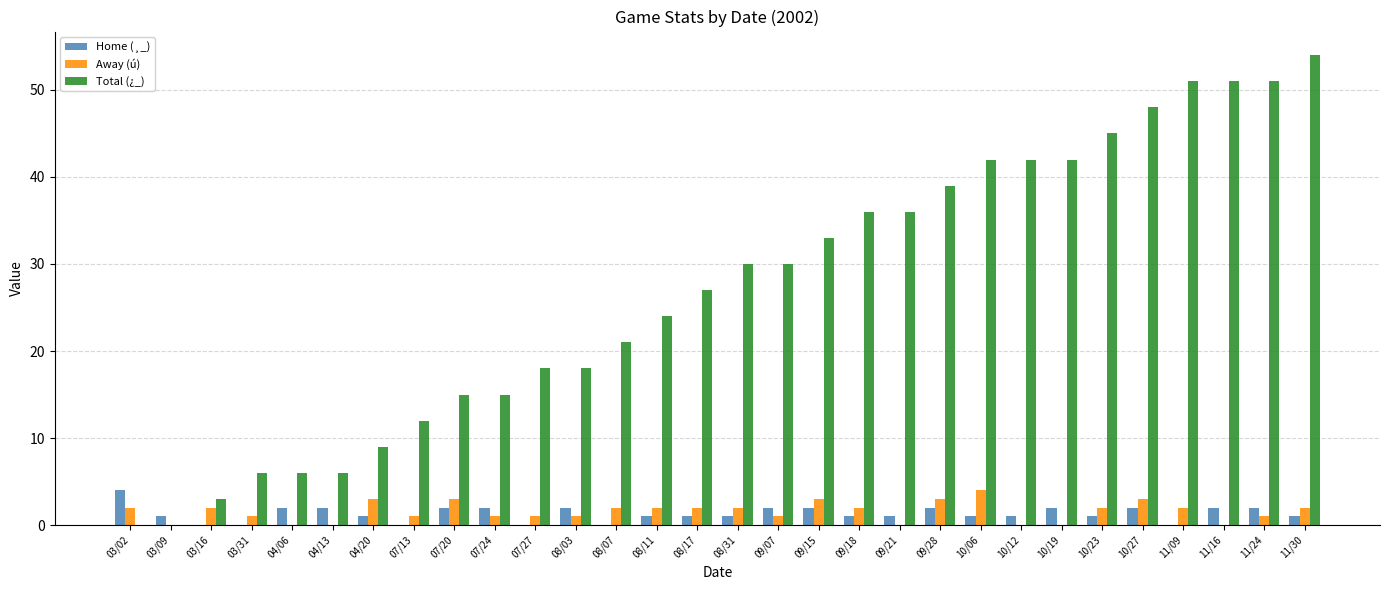

How many distinct data groups are displayed?

3